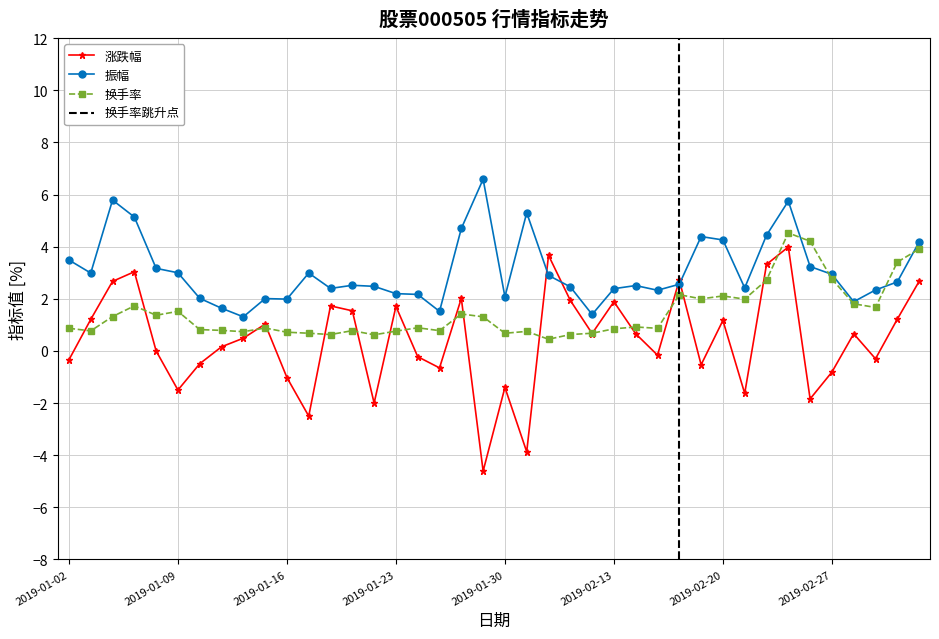

In 换手率, how many points are higher than both neighbors (excluding endpoints)?

11